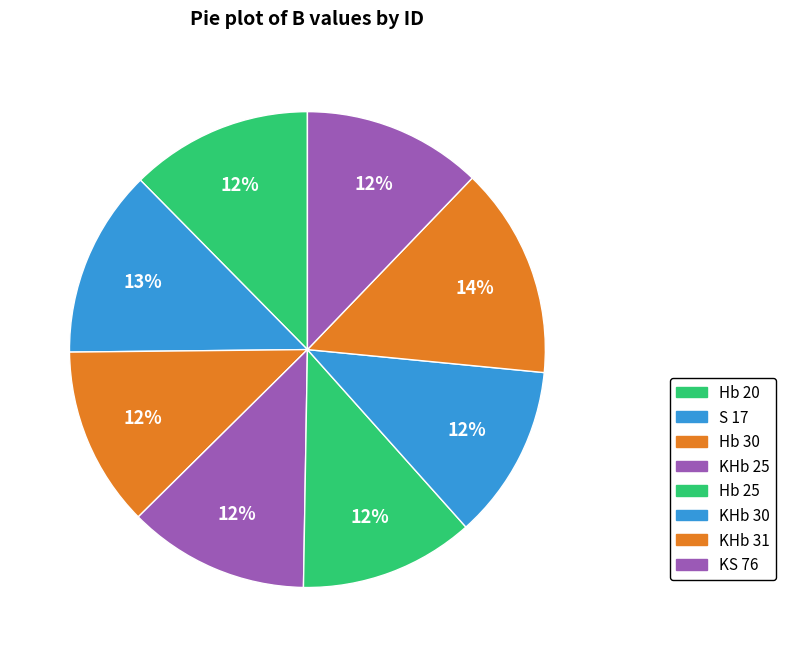

Count the number of slices in the pie.

8